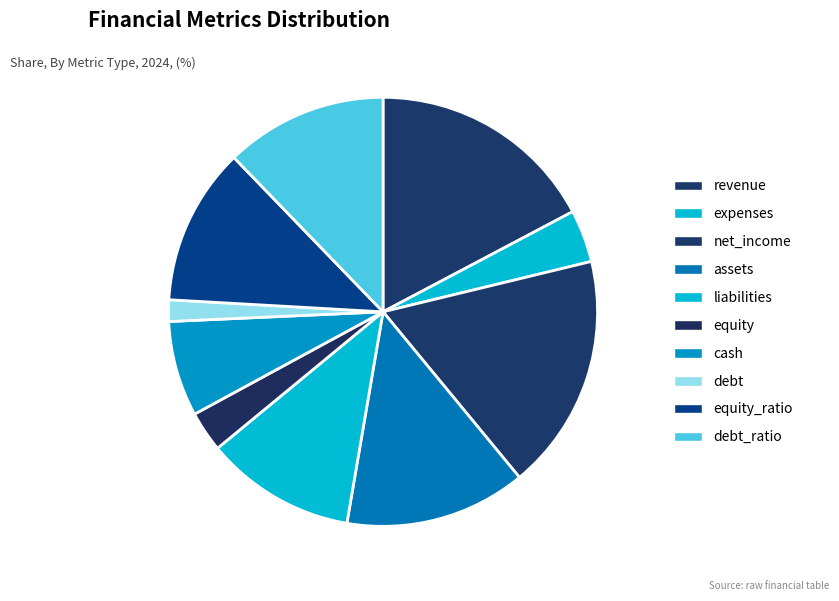

What percentage is the debt slice, to the nearest percent?

2%